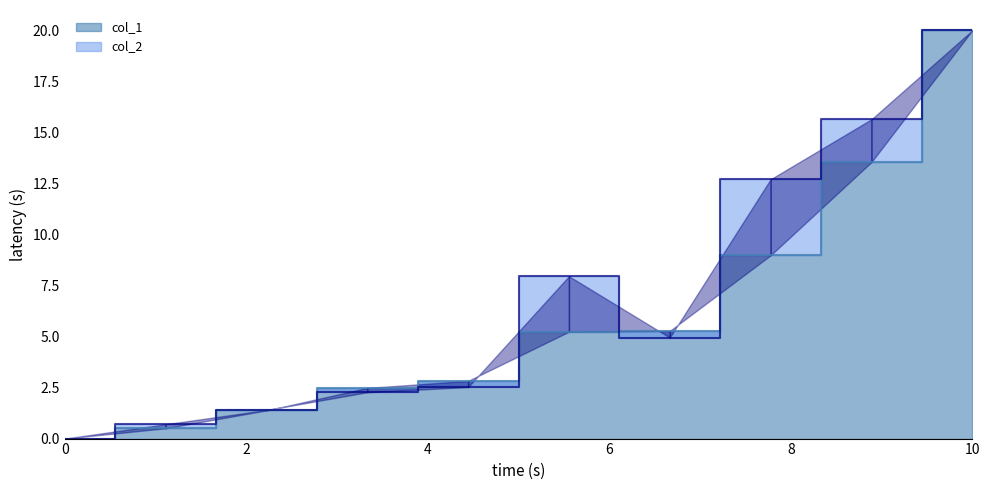

At how many categories does at least one series exceed 12?

3